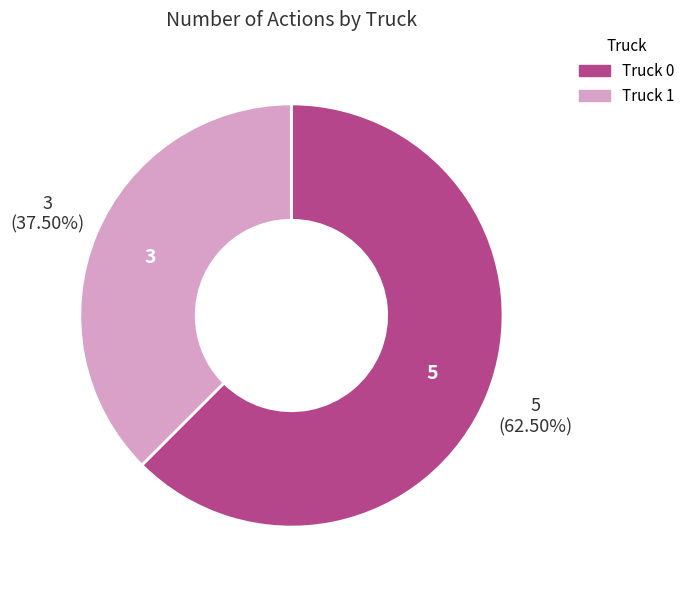

Rank the categories by value from lowest to highest.

Truck 1, Truck 0